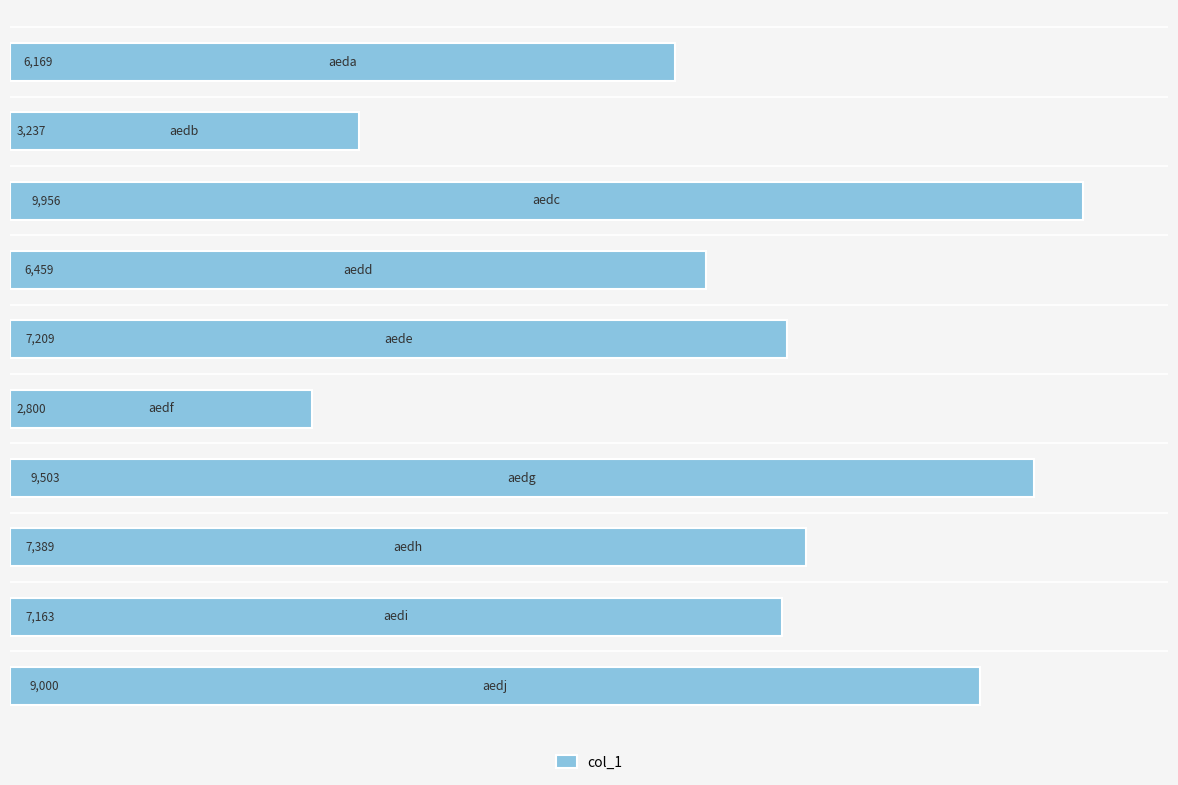

How many data points are less than 7209?

5